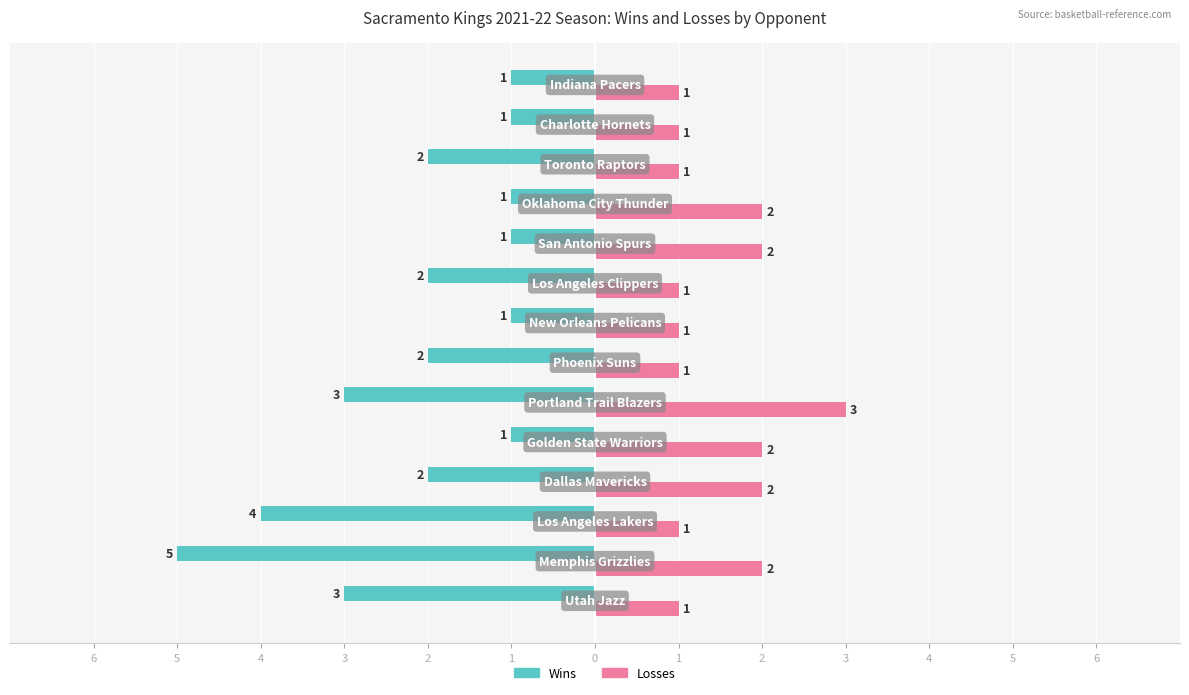

What is the difference between the maximum and minimum values in the Losses series?

2